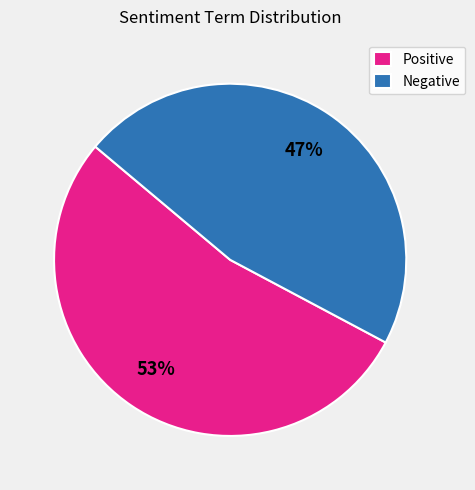

Count the number of slices in the pie.

2